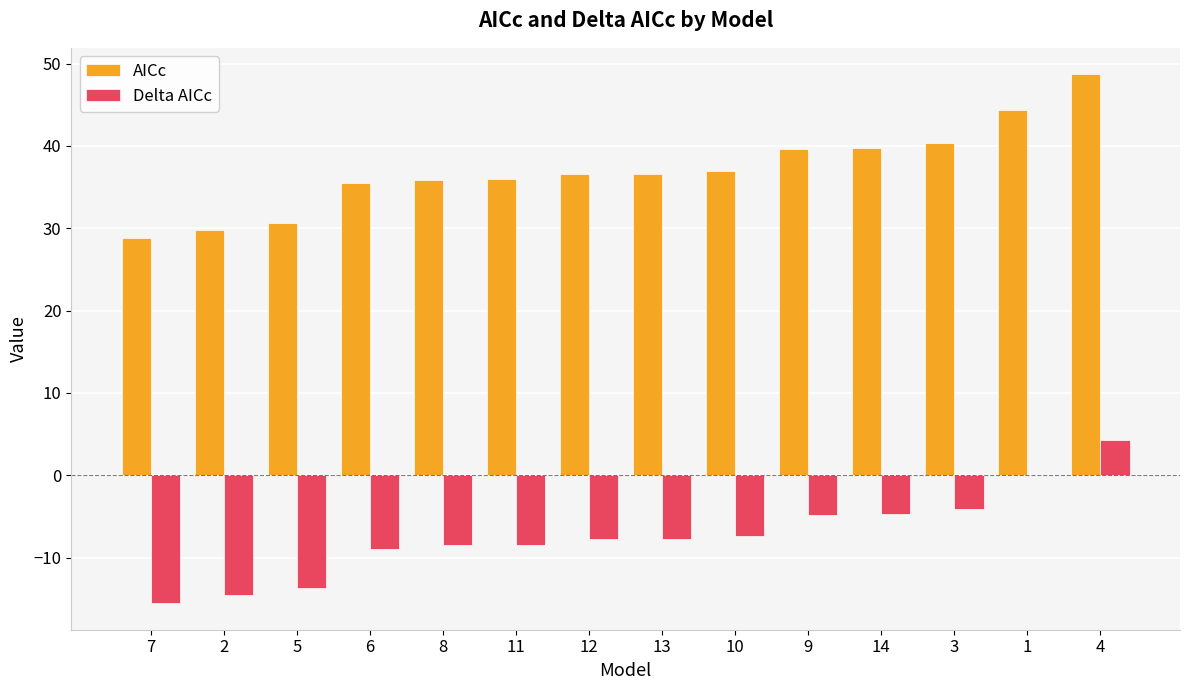

How many series are shown in this chart?

2